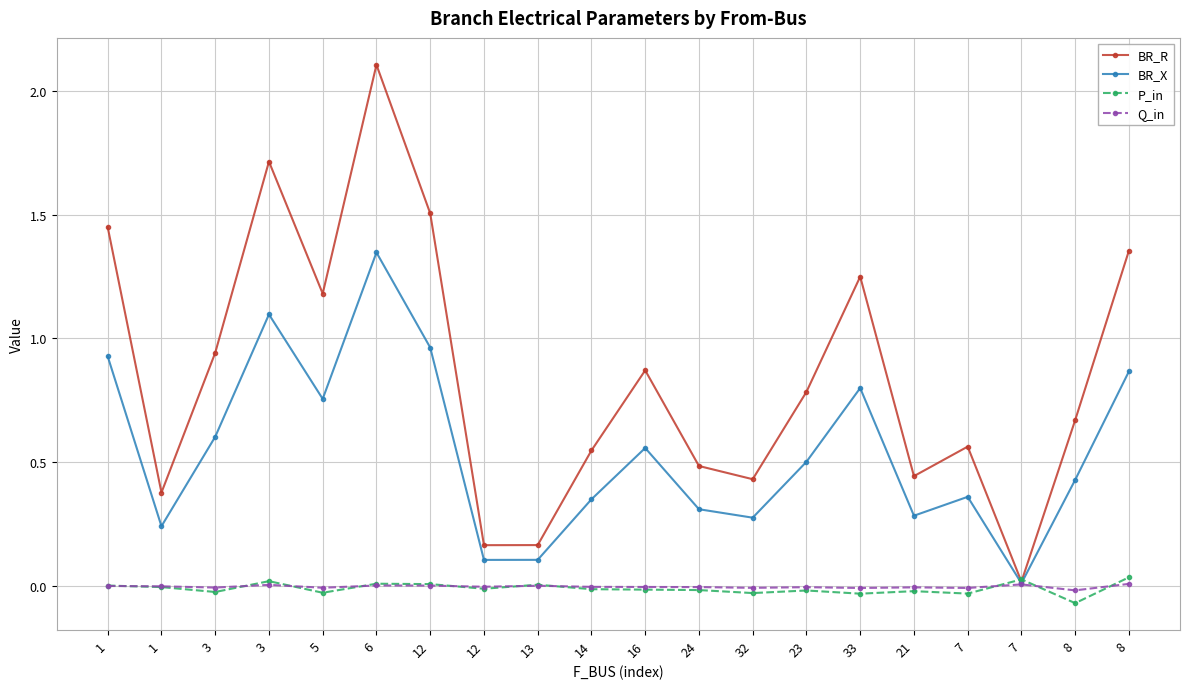

Is it true that Q_in equals -0.0 at 24?

True